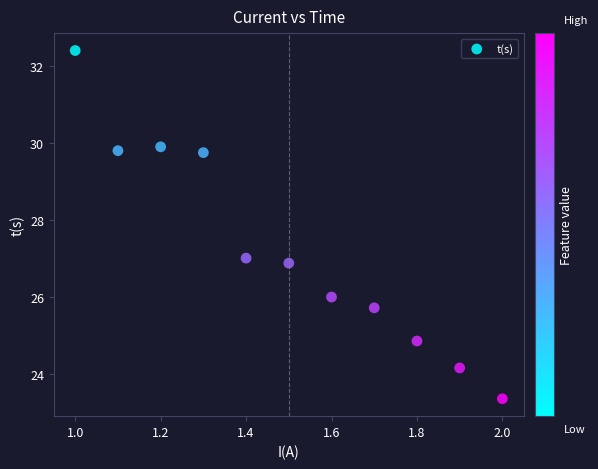

What is the range of X values (max minus min)?

1.0